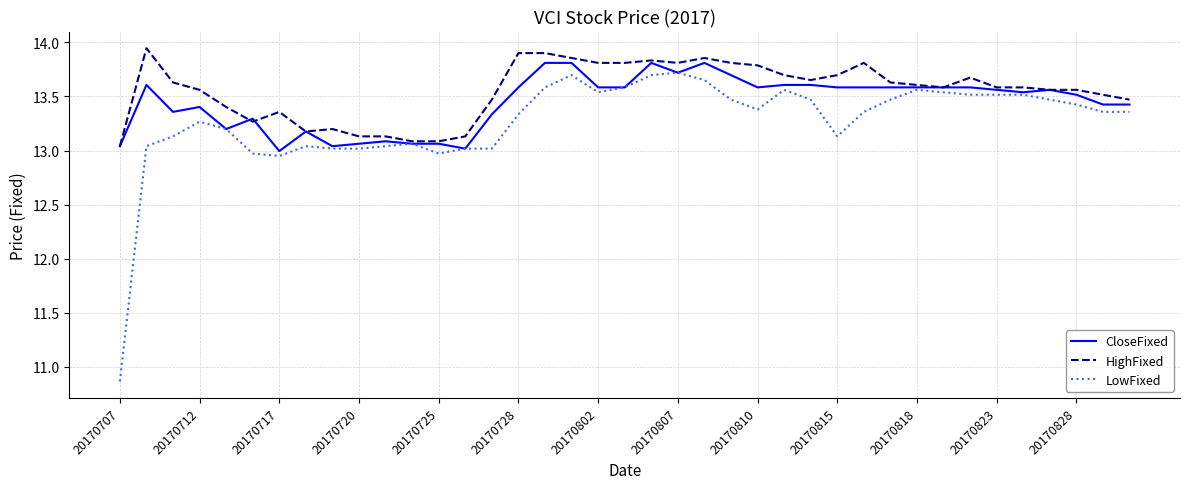

What is the lowest value of the LowFixed series?

10.9